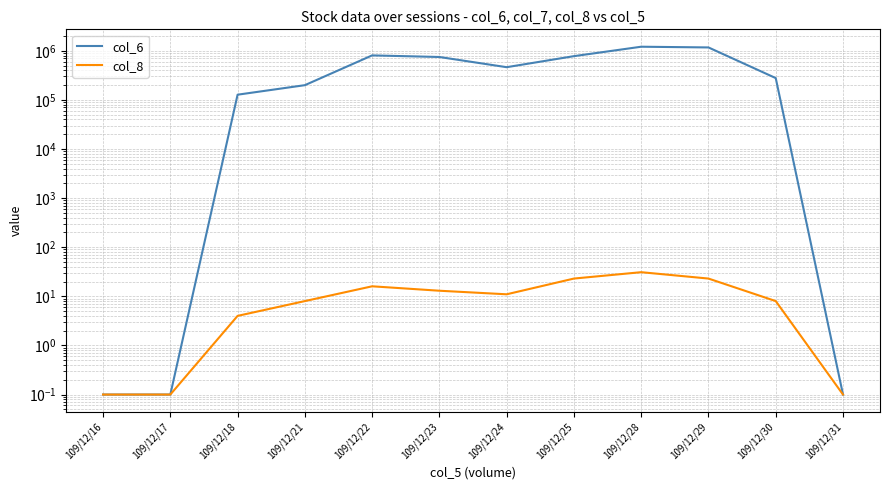

True or false: col_8 has more than 2 points higher than both neighbors.

False